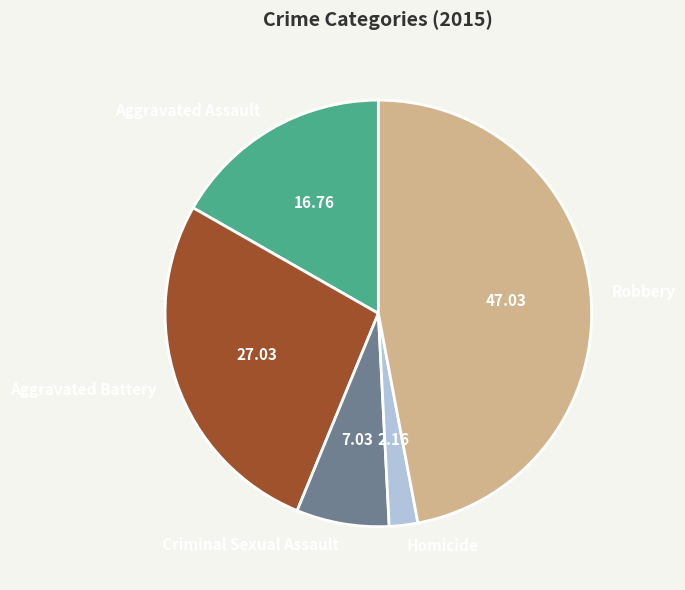

What is the largest slice in the pie chart?

Robbery